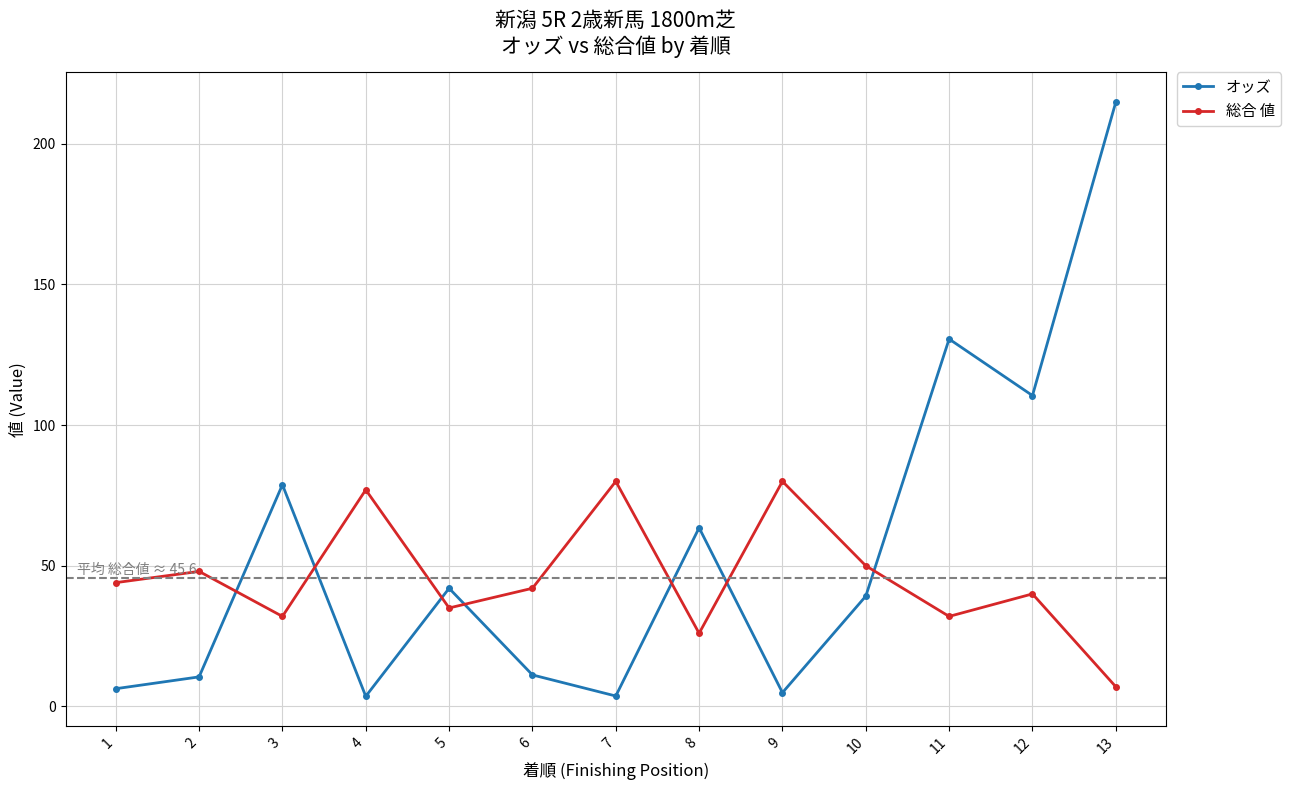

Is the value of オッズ at 6 greater than the value of 総合 値 at 9?

No